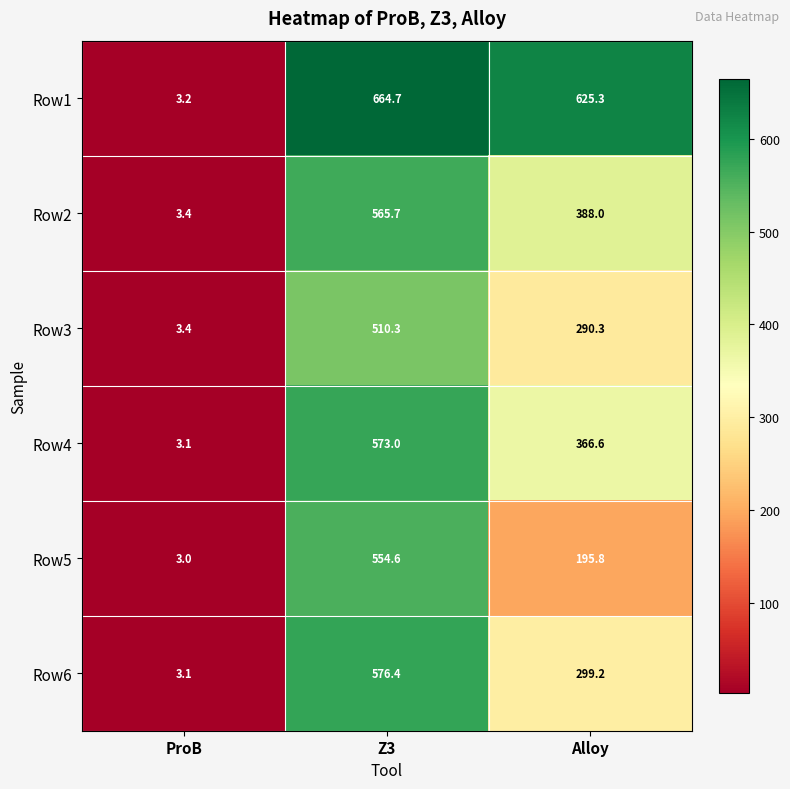

Is it true that Row5 equals 3.0 at ProB?

True